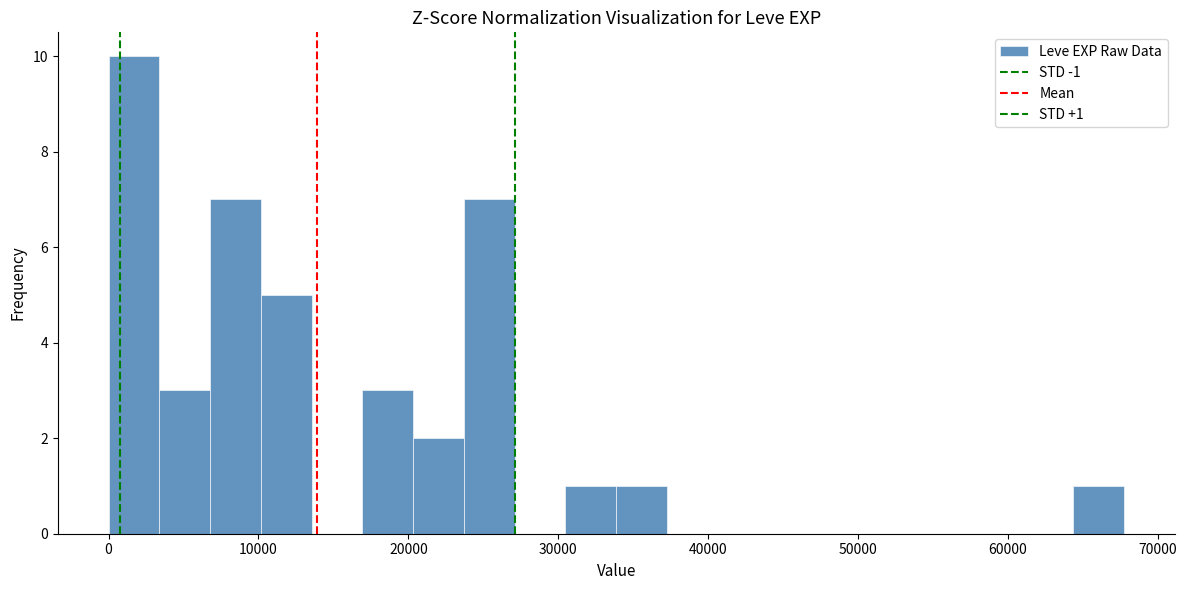

Around what value on the x-axis is the tallest bar? Give the approximate position of its centre, as read against the axis.

2000